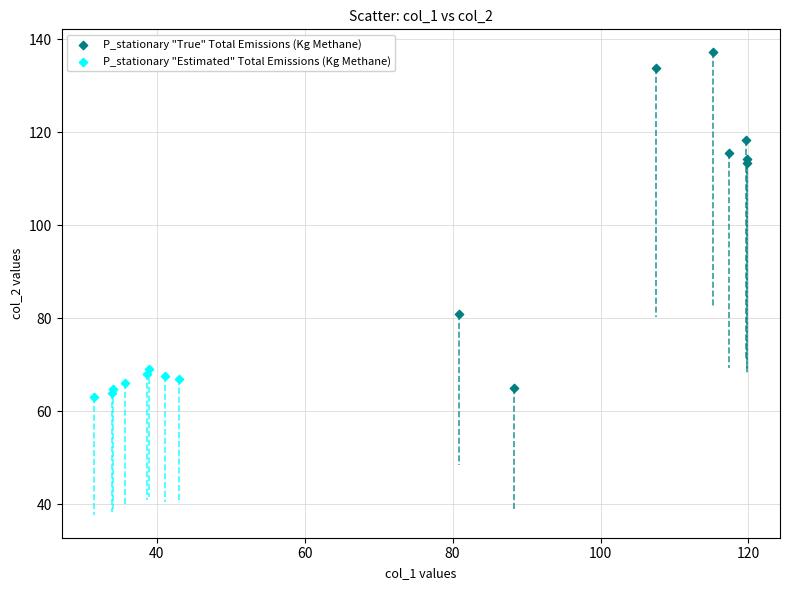

Which series reaches the maximum Y coordinate?

P_stationary "True" Total Emissions (Kg Methane)